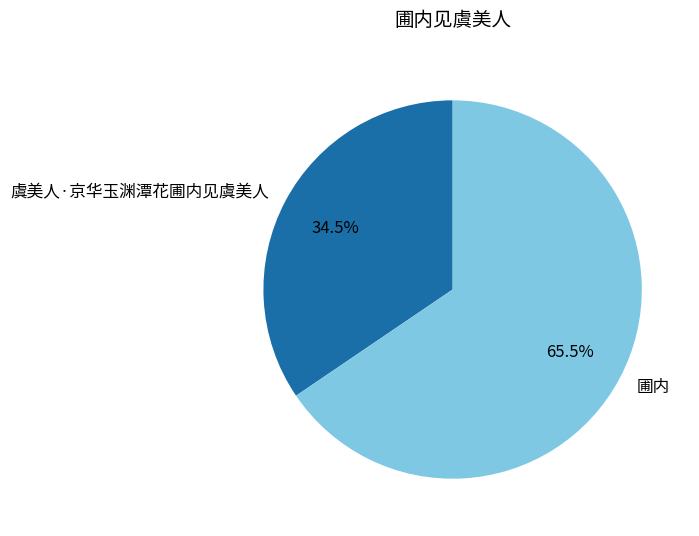

Count the number of slices in the pie.

2